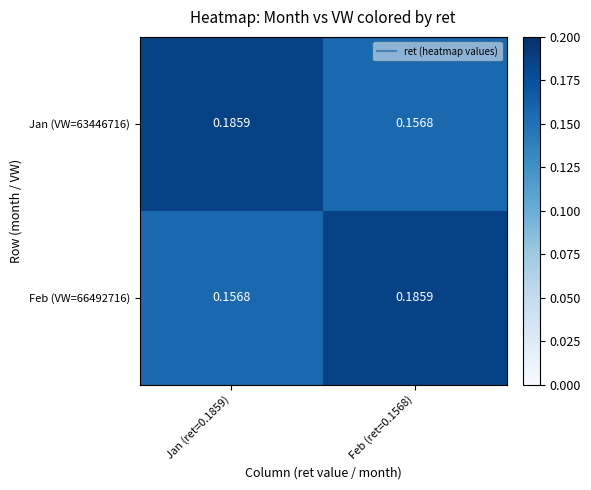

Which has a higher value, Feb (ret=0.1568) or Jan (ret=0.1859)?

Jan (ret=0.1859)